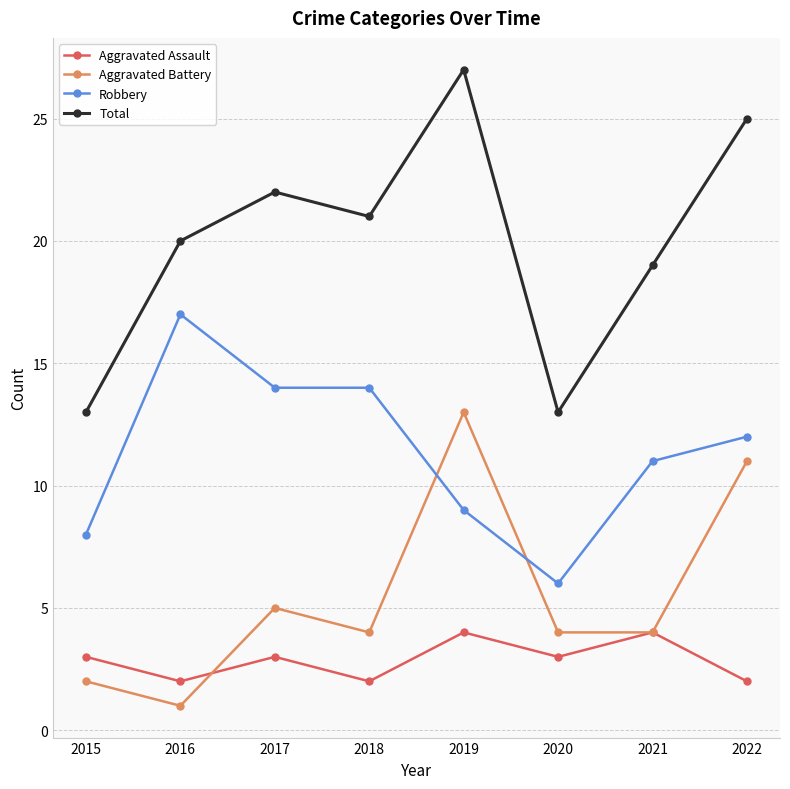

Which series has the largest total across all categories?

Total